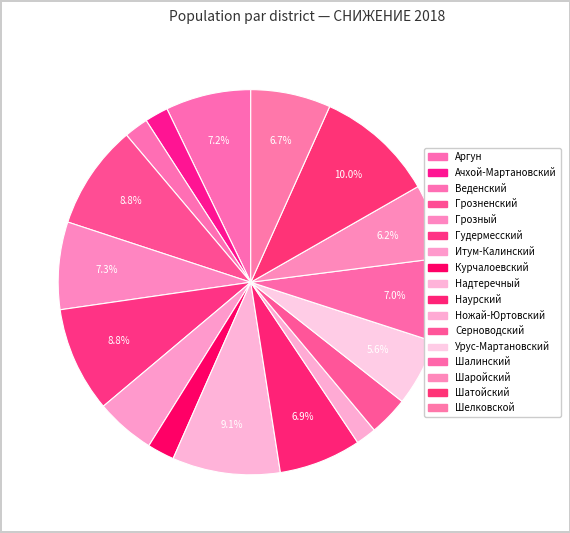

Is there any slice that represents more than half of the pie?

No